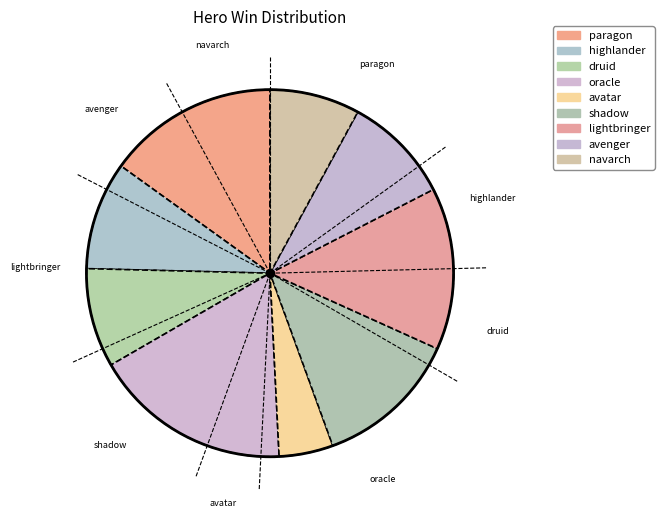

The avatar slice represents 5% of the pie. True or false?

True